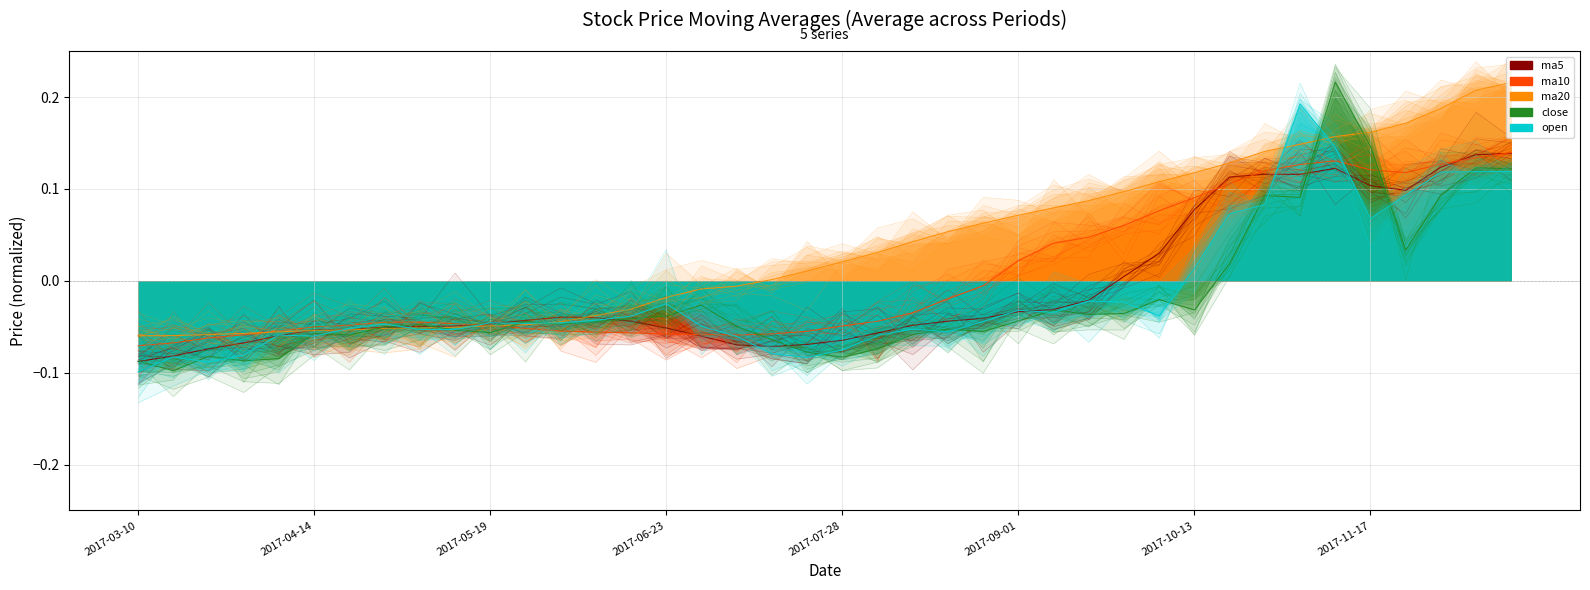

Reading left to right, extract all data points from this chart.

ma5: -0.1	-0.1	-0.1	-0.1	-0.1	-0.1	-0.1	-0.1	-0.0	-0.0	-0.0	-0.0	-0.0	-0.0	-0.0	-0.1	-0.1	-0.1	-0.1	-0.1	-0.1	-0.1	-0.0	-0.0	-0.0	-0.0	-0.0	-0.0	0.0	0.0	0.1	0.1	0.1	0.1	0.1	0.1	0.1	0.1	0.1	0.1
ma10: -0.1	-0.1	-0.1	-0.1	-0.1	-0.1	-0.0	-0.0	-0.0	-0.0	-0.0	-0.1	-0.1	-0.1	-0.1	-0.1	-0.1	-0.1	-0.1	-0.1	-0.0	-0.0	-0.0	-0.0	-0.0	0.0	0.0	0.0	0.1	0.1	0.1	0.1	0.1	0.1	0.1	0.1	0.1	0.1	0.1	0.1
ma20: -0.1	-0.1	-0.1	-0.1	-0.1	-0.1	-0.1	-0.1	-0.1	-0.1	-0.0	-0.0	-0.0	-0.0	-0.0	-0.0	-0.0	-0.0	0.0	0.0	0.0	0.0	0.0	0.1	0.1	0.1	0.1	0.1	0.1	0.1	0.1	0.1	0.1	0.1	0.2	0.2	0.2	0.2	0.2	0.2
close: -0.1	-0.1	-0.1	-0.1	-0.1	-0.1	-0.1	-0.1	-0.0	-0.1	-0.1	-0.0	-0.0	-0.0	-0.0	-0.0	-0.0	-0.0	-0.1	-0.1	-0.1	-0.1	-0.1	-0.1	-0.1	-0.0	-0.0	-0.0	-0.0	-0.0	-0.0	0.0	0.1	0.1	0.2	0.1	0.0	0.1	0.1	0.1
open: -0.1	-0.1	-0.1	-0.1	-0.1	-0.1	-0.1	-0.0	-0.1	-0.1	-0.0	-0.0	-0.0	-0.0	-0.0	-0.0	-0.0	-0.1	-0.1	-0.1	-0.1	-0.1	-0.1	-0.1	-0.0	-0.0	-0.0	-0.0	-0.0	-0.0	0.0	0.1	0.1	0.2	0.1	0.1	0.1	0.1	0.1	0.1